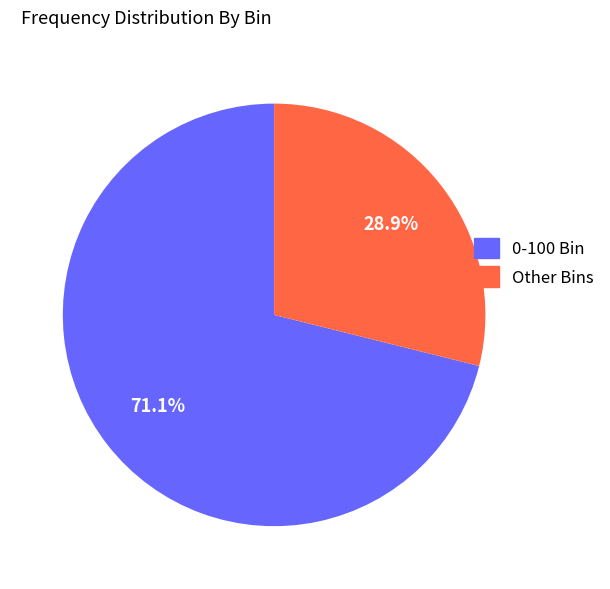

What is the total percentage of Other Bins and 0-100 Bin?

100.0%